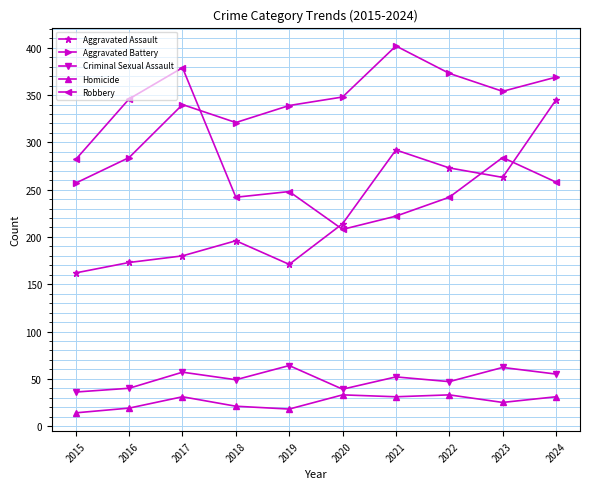

True or false: Aggravated Assault and Homicide intersect in this chart.

False